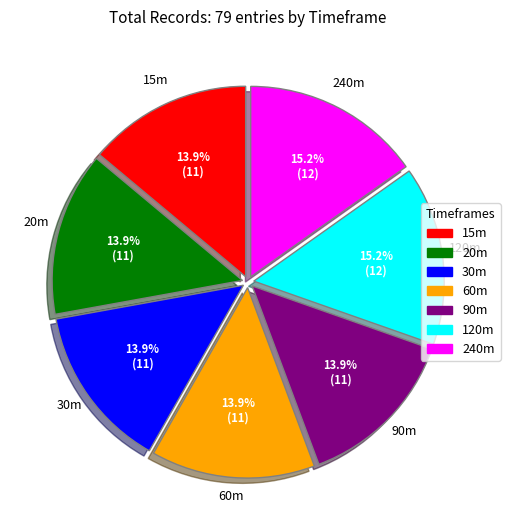

Does any single category account for the majority?

No